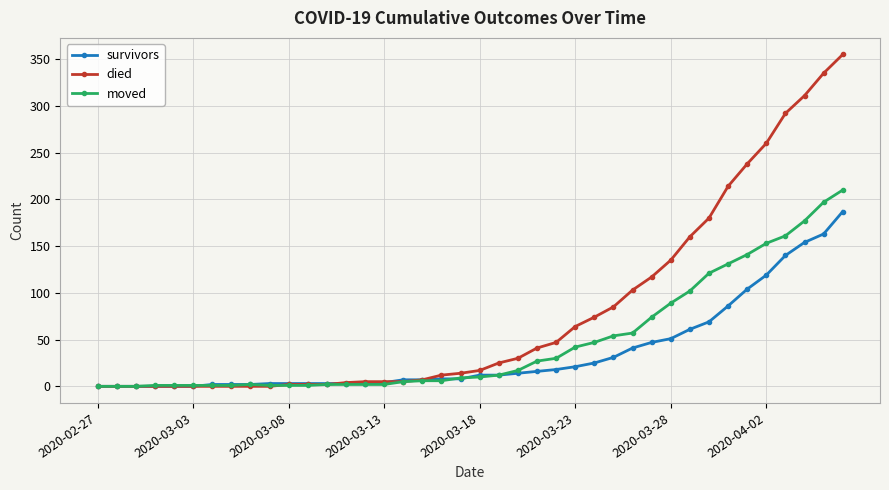

What is the maximum value for died?

355